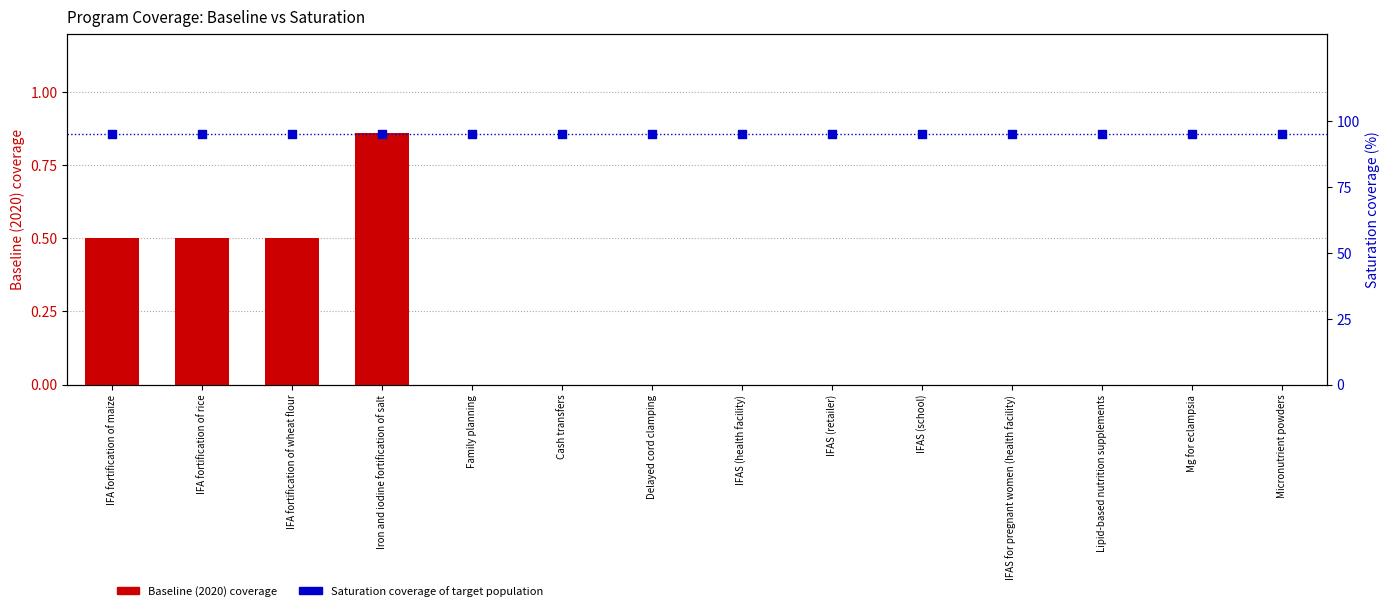

At how many categories does at least one series exceed 83?

14